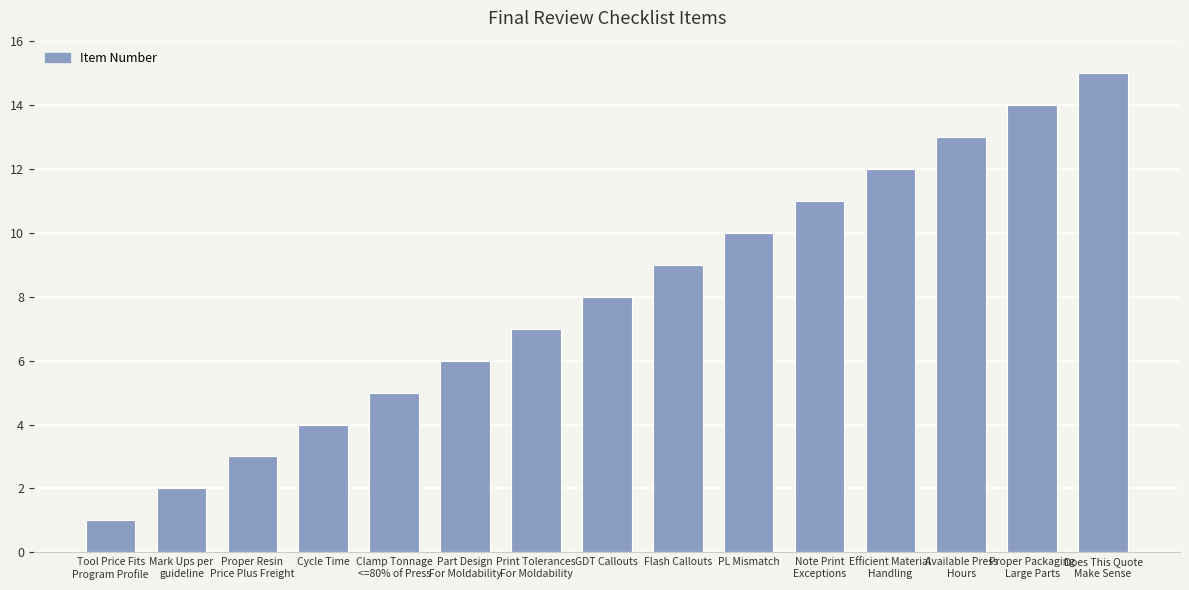

Count the number of data series in this chart.

1